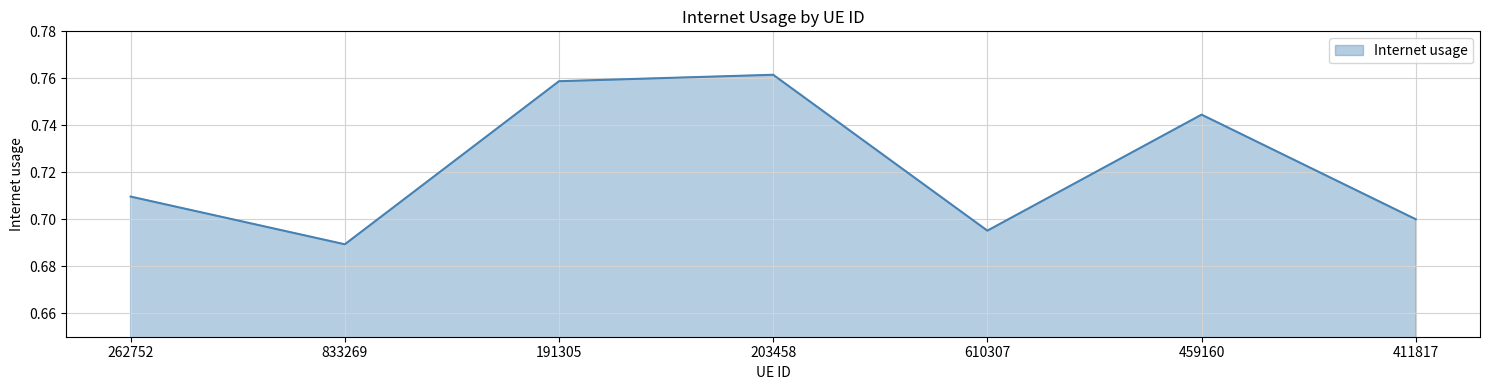

Which category has the lowest value across all series?

833269